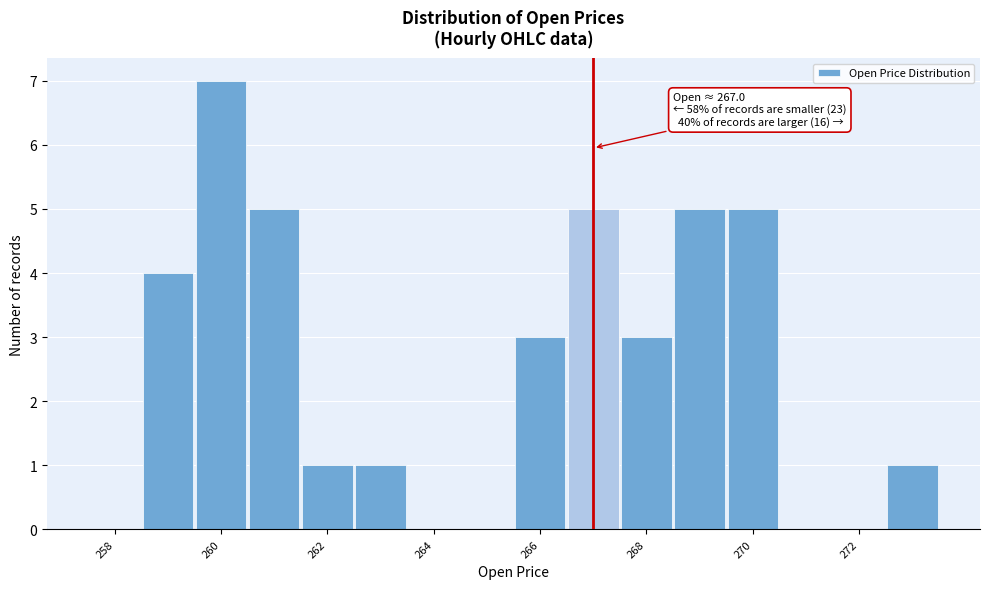

Over which range of the x-axis is the bar tallest?

259.5 to 260.5